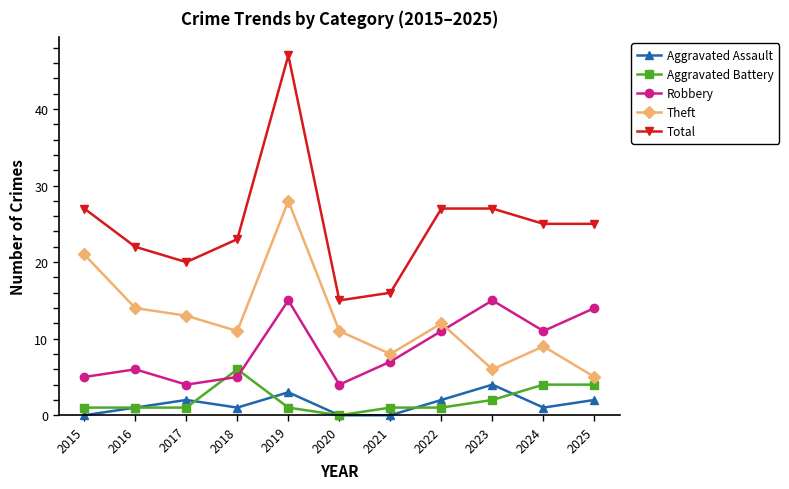

List the series in order of their peak value, highest first.

Total, Theft, Robbery, Aggravated Battery, Aggravated Assault